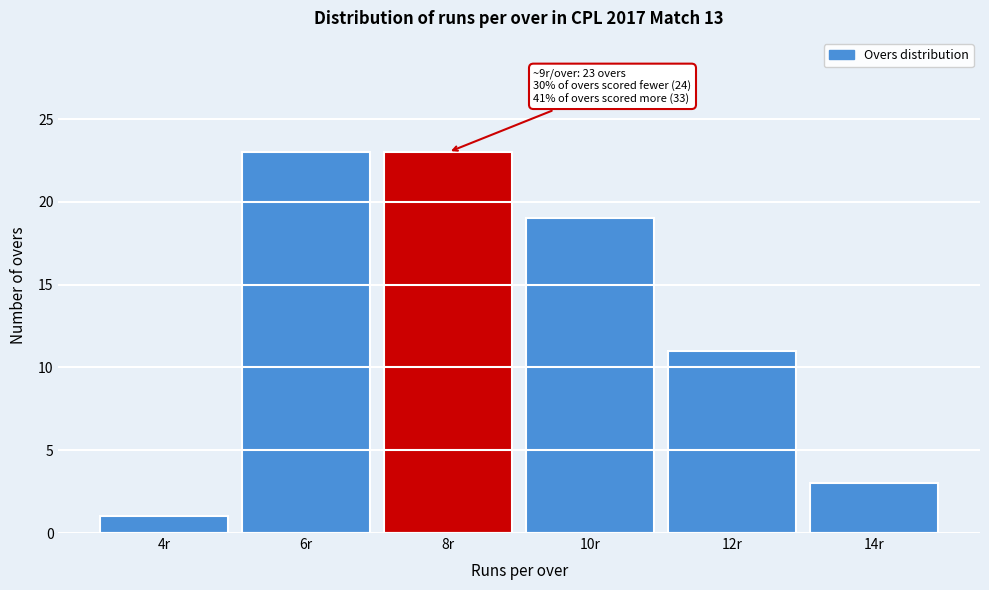

Reading left to right, extract all data points from this chart.

4r=1	6r=23	8r=23	10r=19	12r=11	14r=3